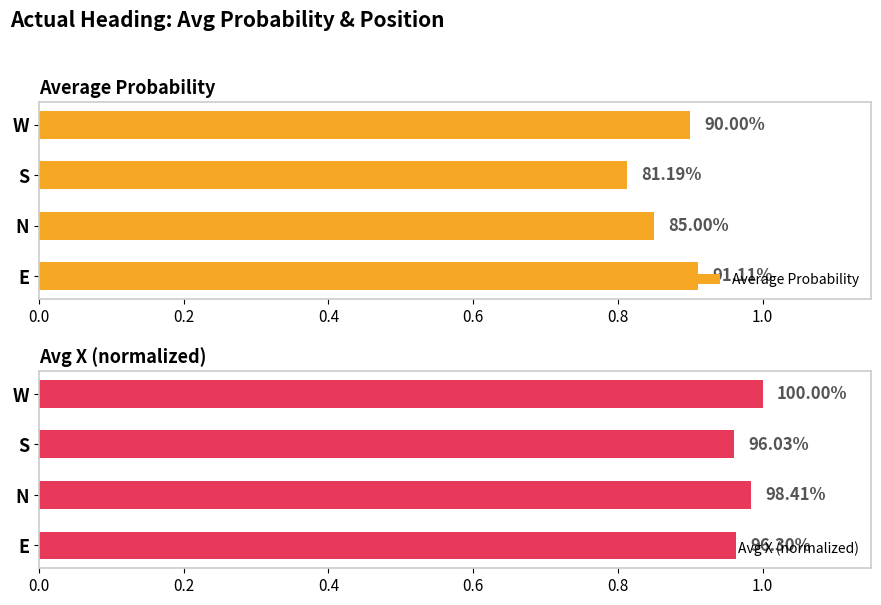

True or false: Average Probability has a value of 0.3 at S.

False